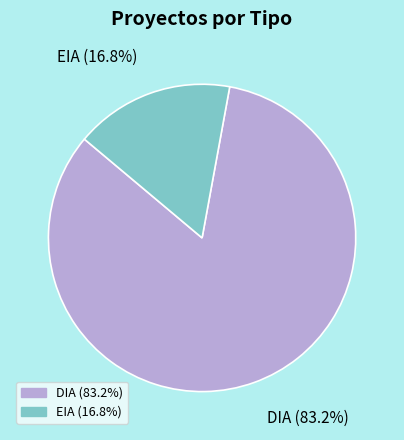

To the nearest percent, what is the difference between the EIA and DIA slice percentages?

66%